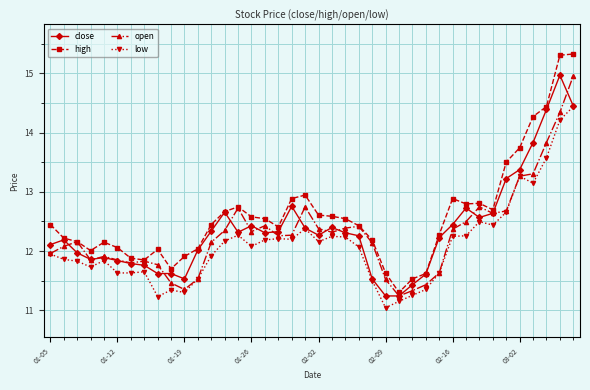

What is the greatest value displayed?

15.3